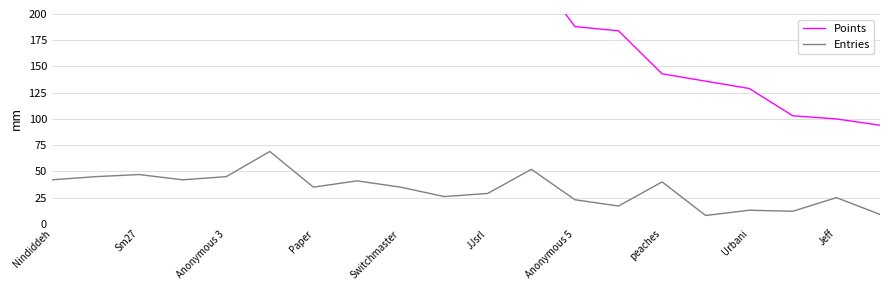

What are all the series names shown in the legend?

Points, Entries